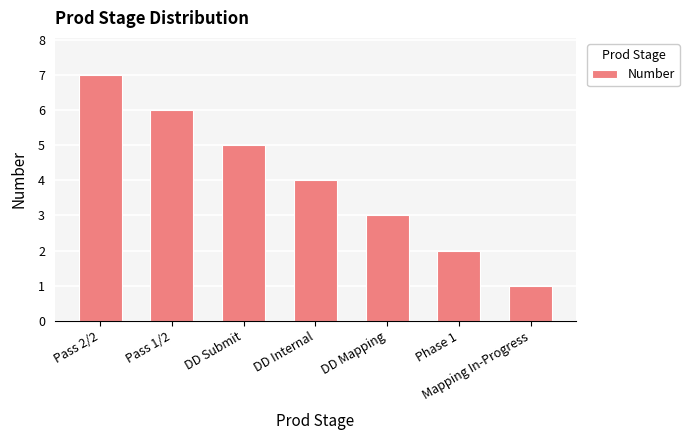

What is the difference between the maximum and minimum values?

6